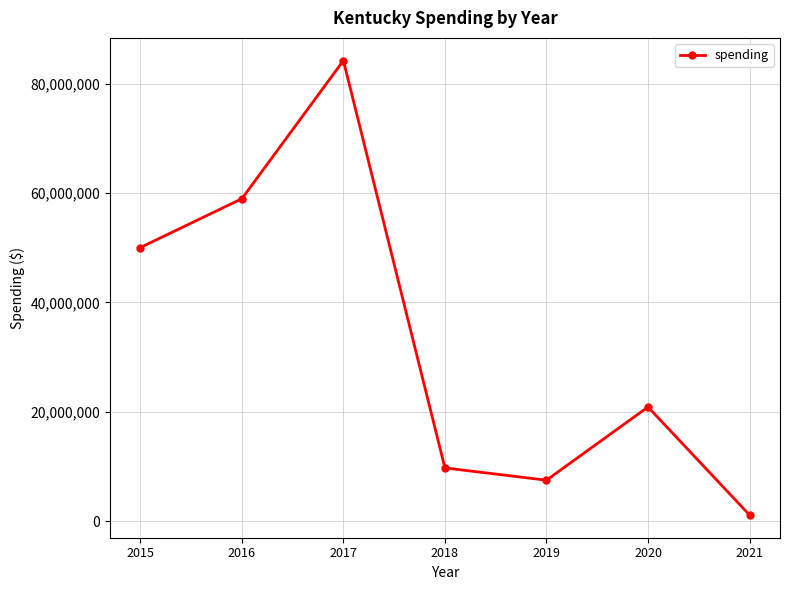

What is the change in value from 2015 to 2018?

-40313992